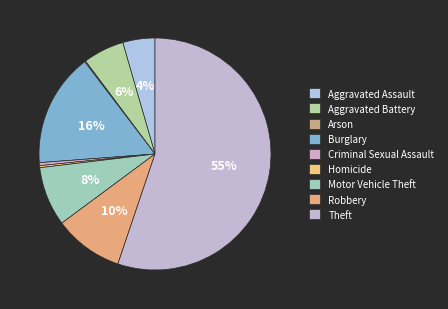

How many segments does this pie chart have?

9